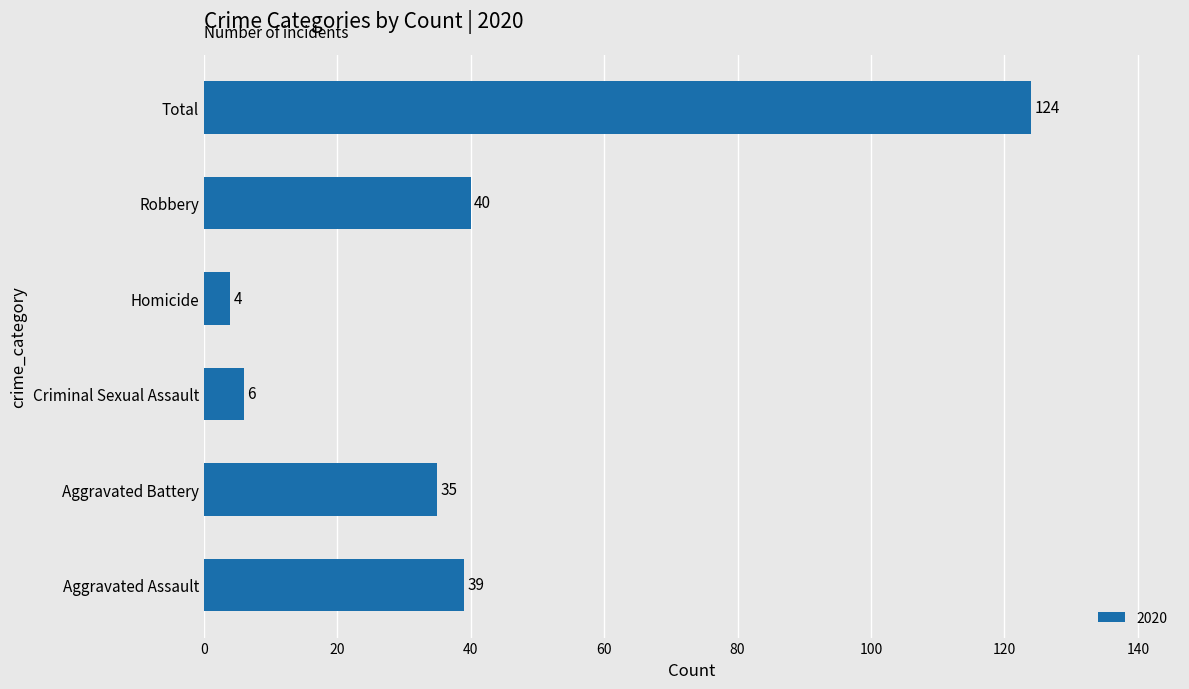

Reading top to bottom, extract all data points from this chart.

124	40	4	6	35	39